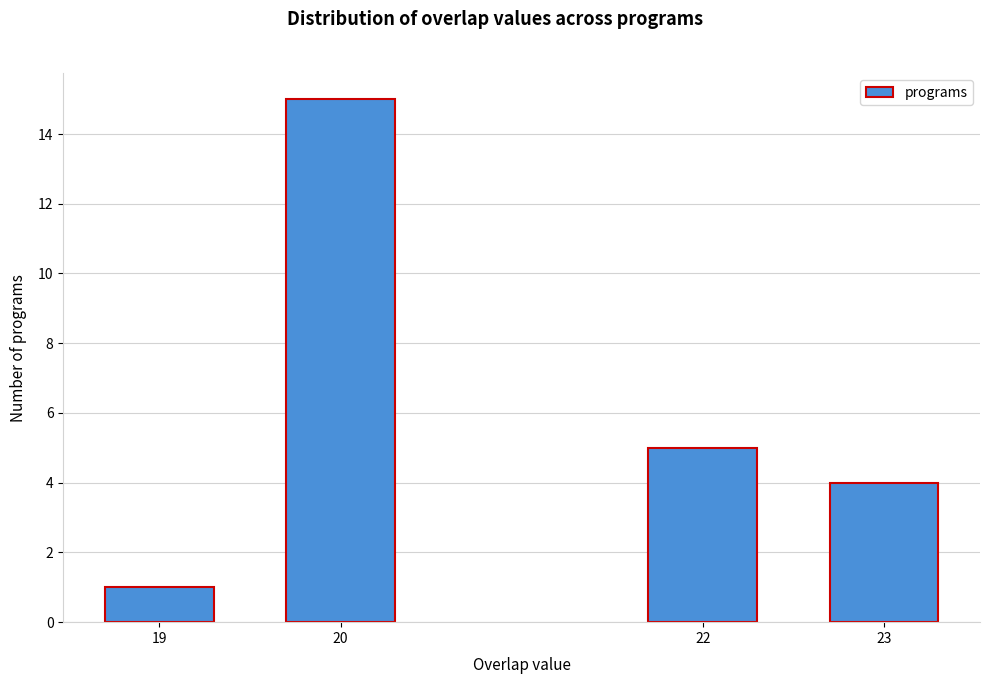

Reading right to left, list all the values displayed in this chart.

23=4	22=5	20=15	19=1